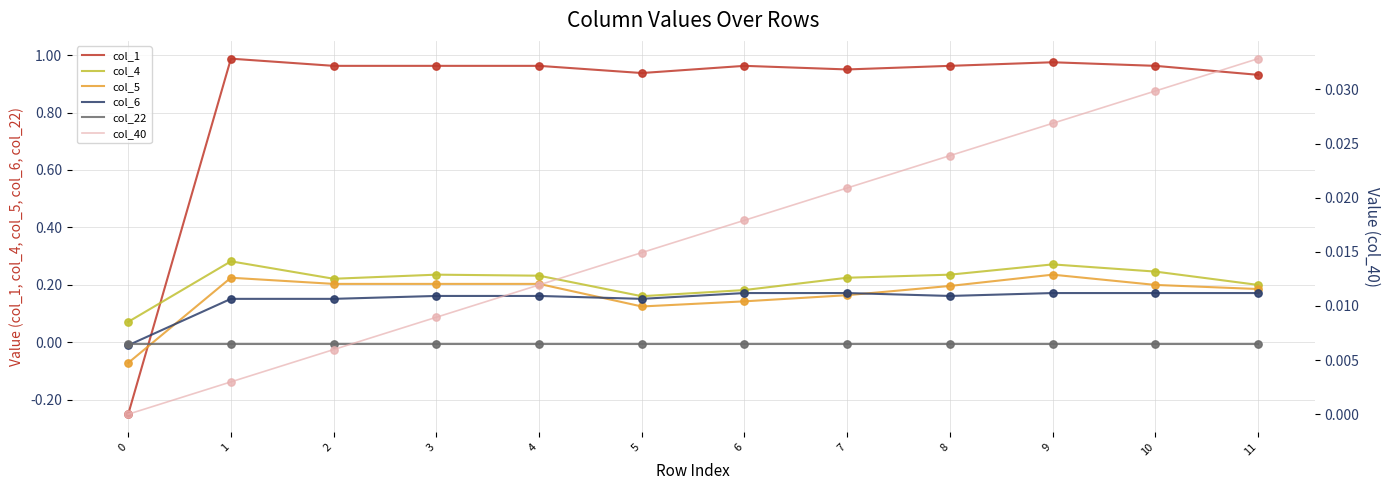

Which series reaches the maximum Y coordinate?

col_1